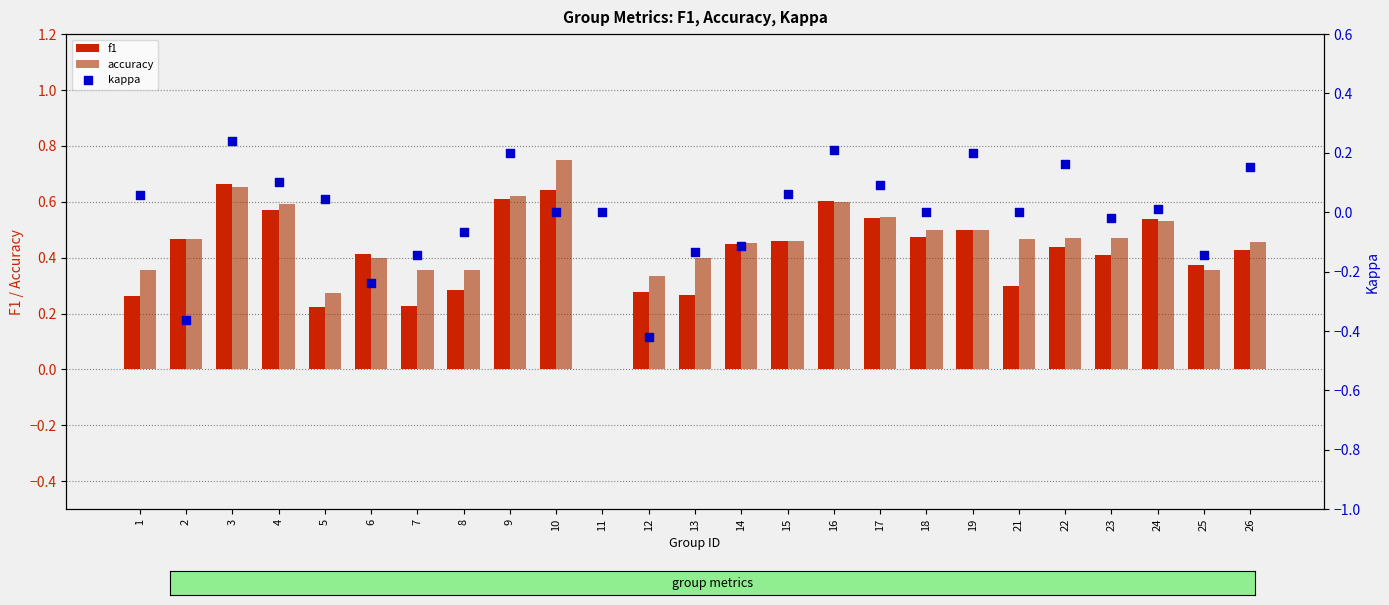

What is the total value across all series at 9?

1.4